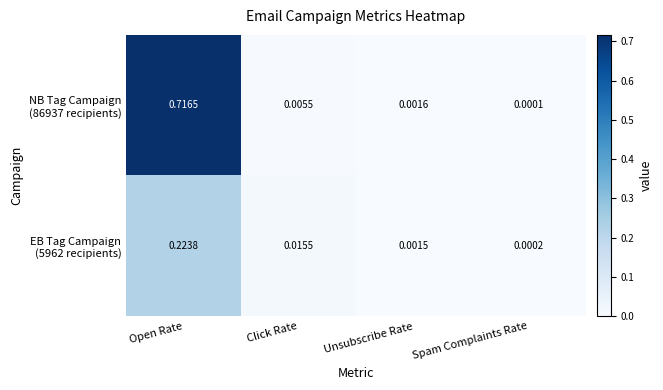

At which category is the sum across all series the highest?

Open Rate